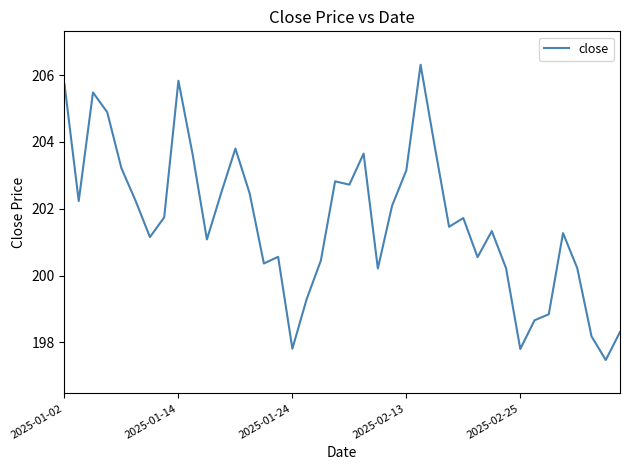

What is the difference between the maximum and minimum values?

8.8